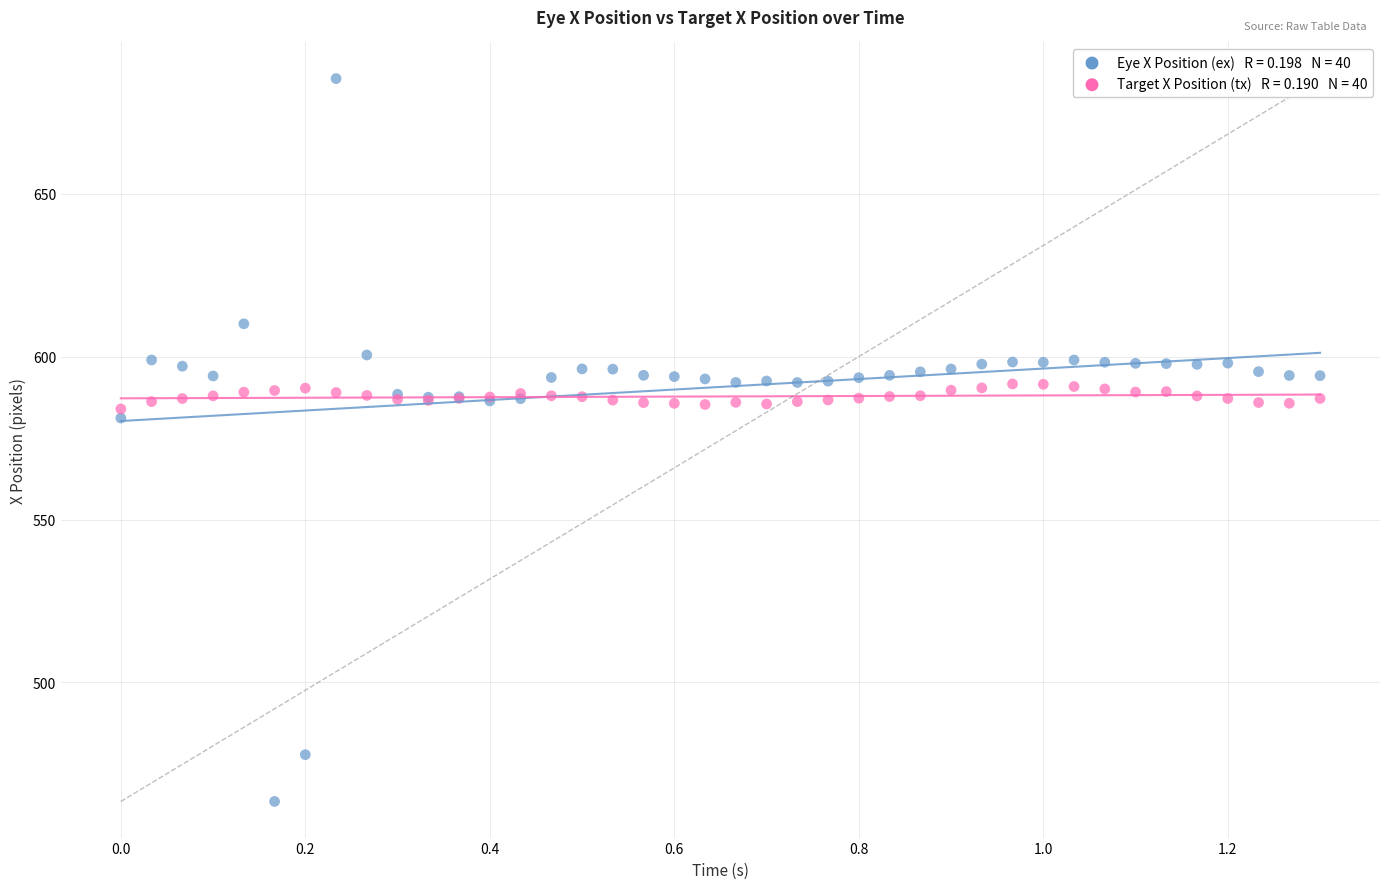

Across all series, what Y value is closest to 574?

581.2